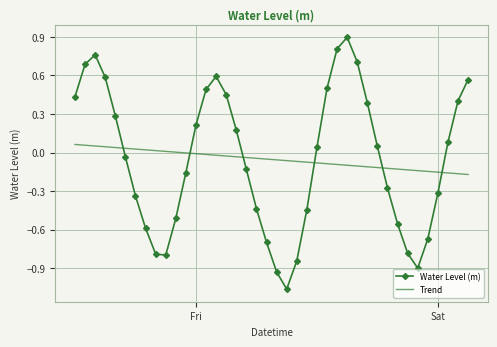

What is the sum of all Trend values?

-2.2